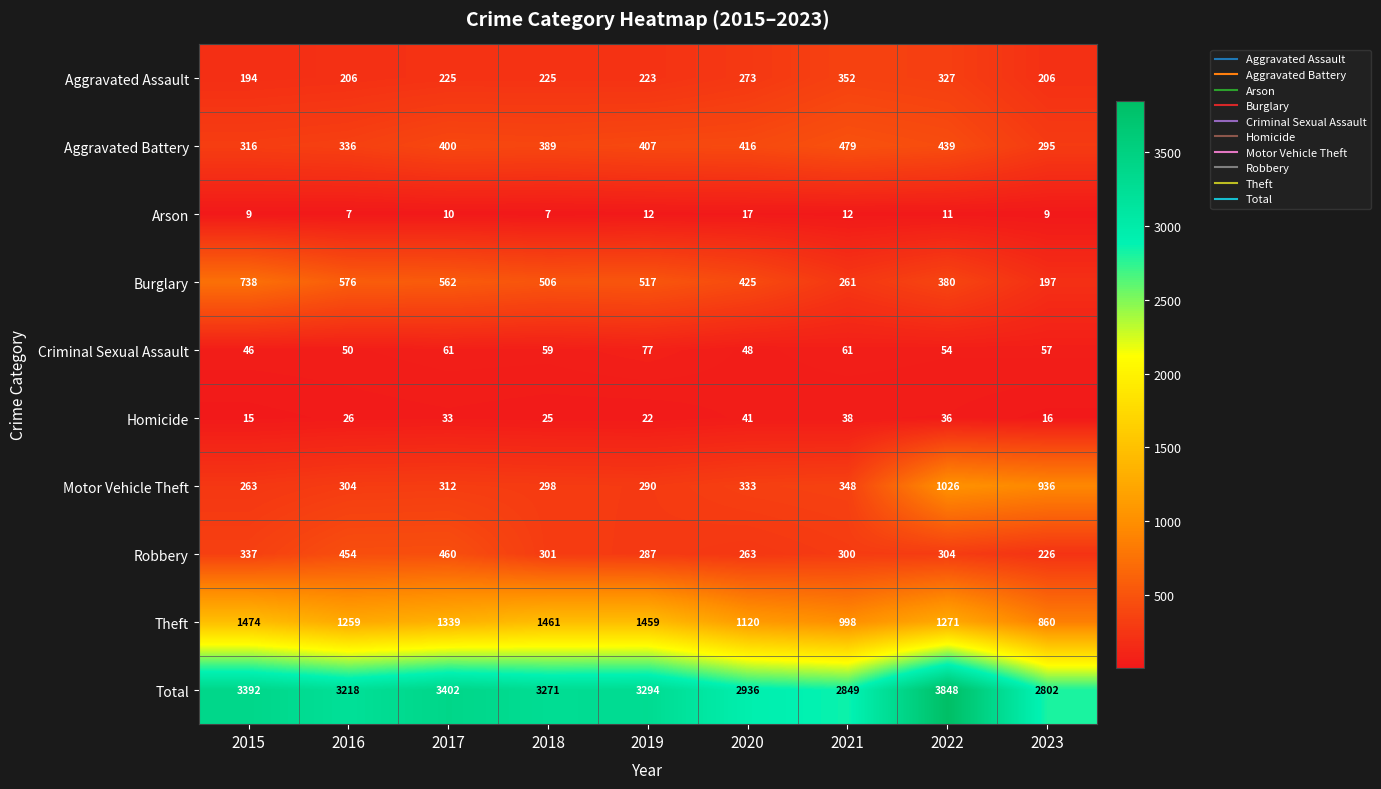

How many values in the Theft series are below 1271?

4